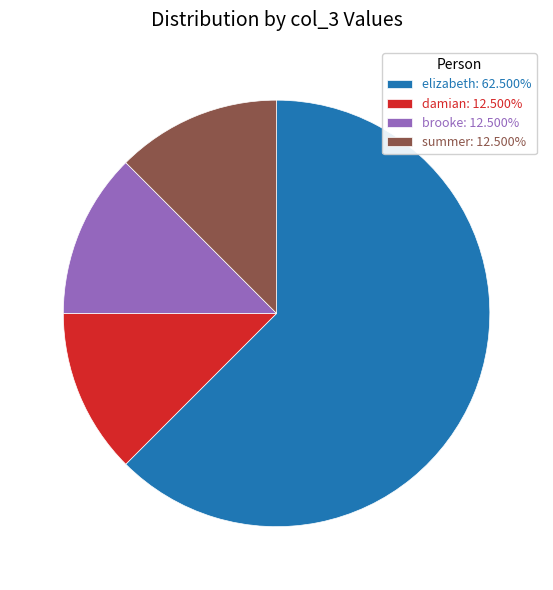

Does any single category account for the majority?

Yes